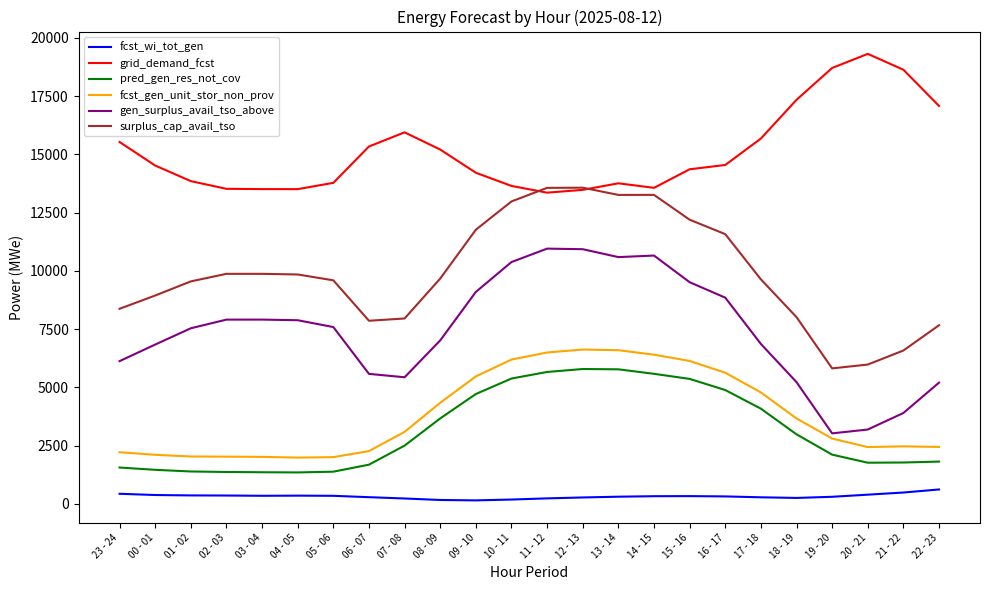

How many lines are shown in the chart?

6